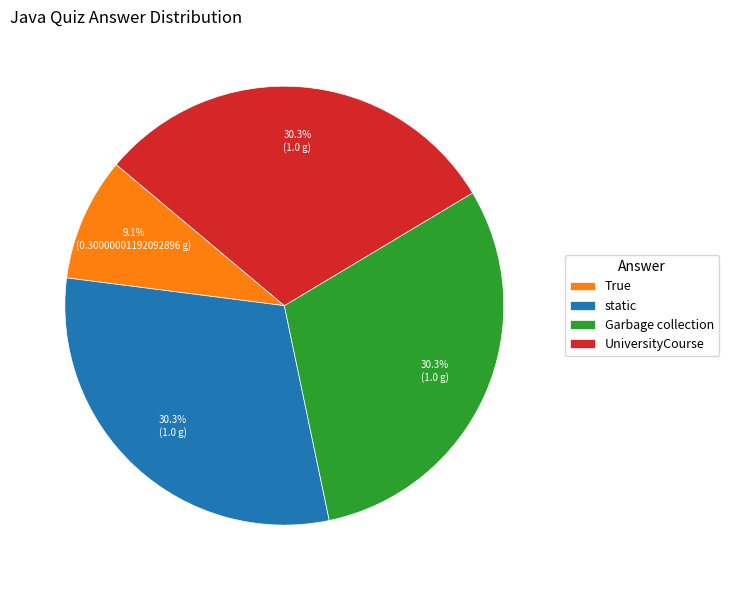

What is the smallest slice in the pie chart?

True